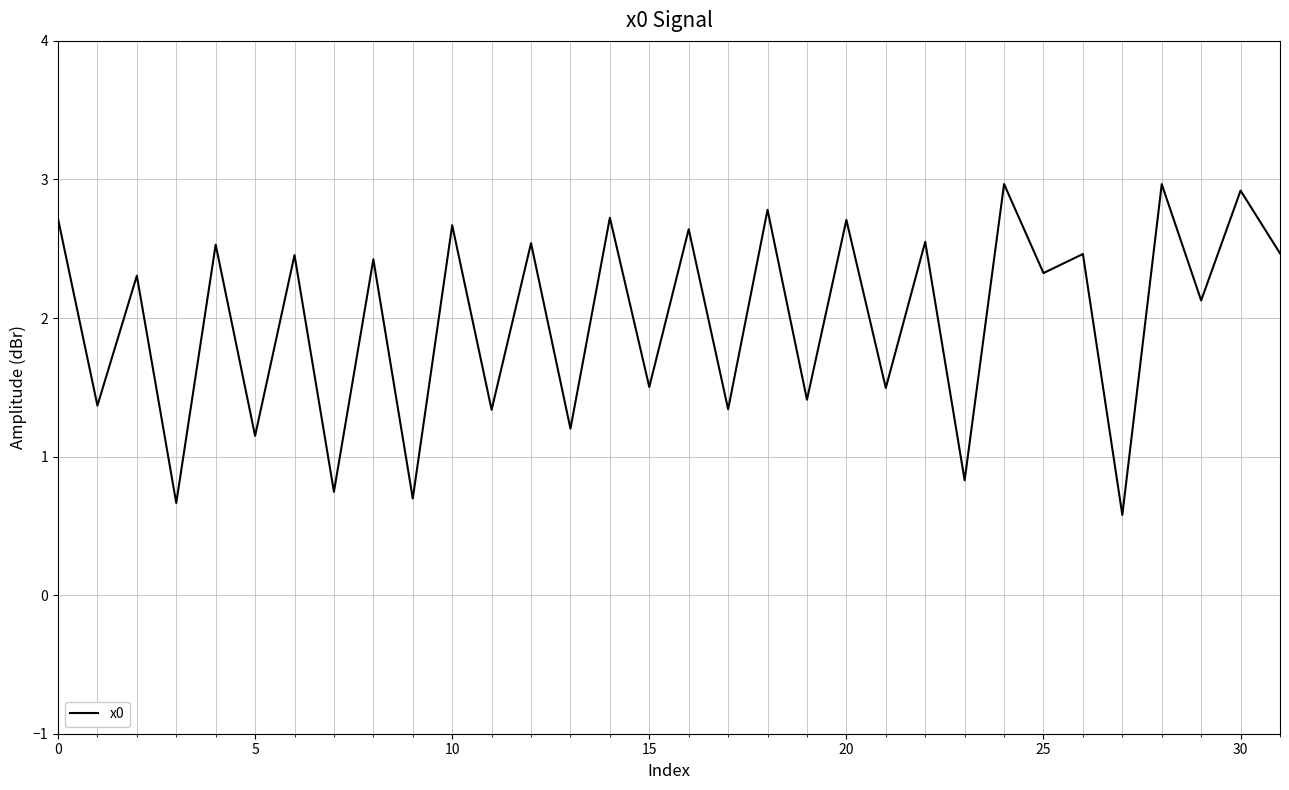

What is the difference between the maximum and minimum values?

2.4